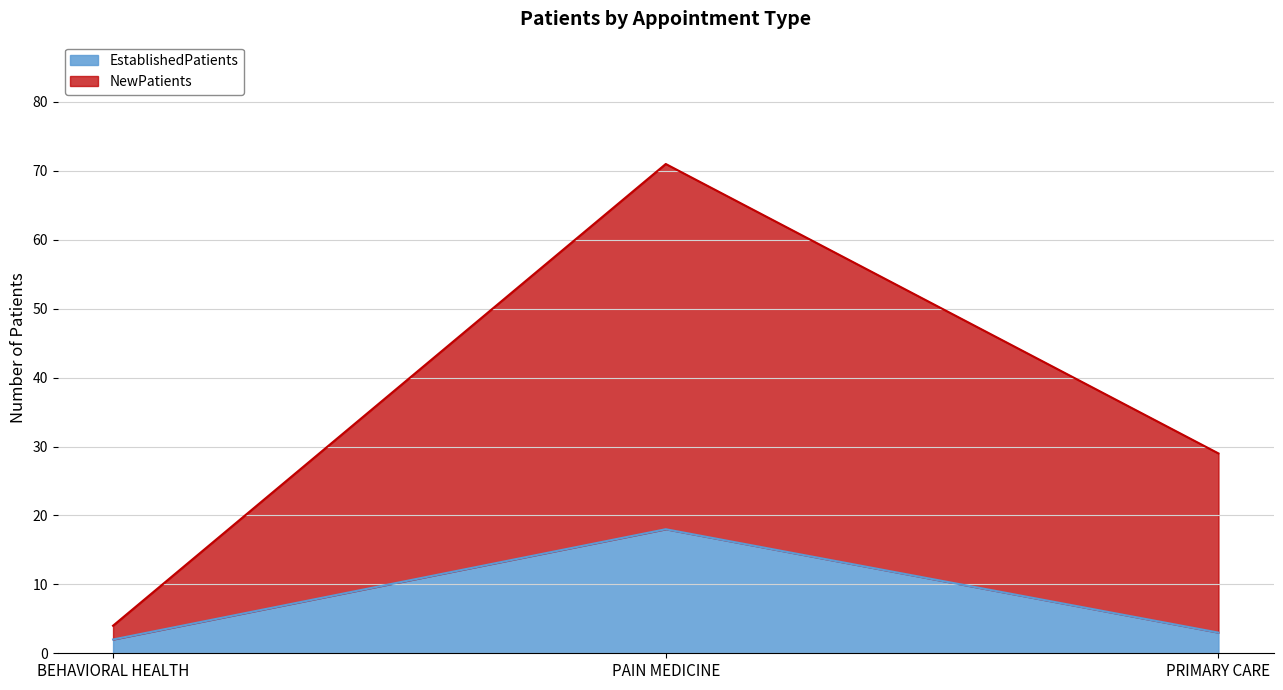

List the series in order of their peak value, highest first.

NewPatients, EstablishedPatients